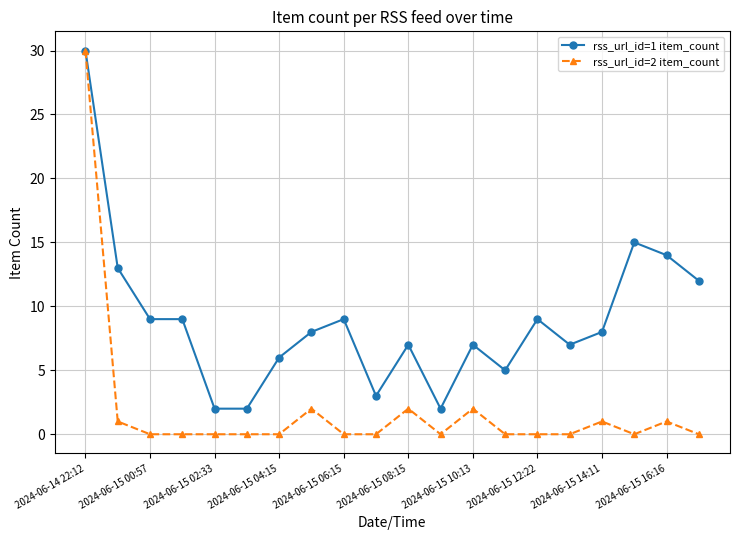

True or false: rss_url_id=2 item_count has more than 2 interior local peaks.

True